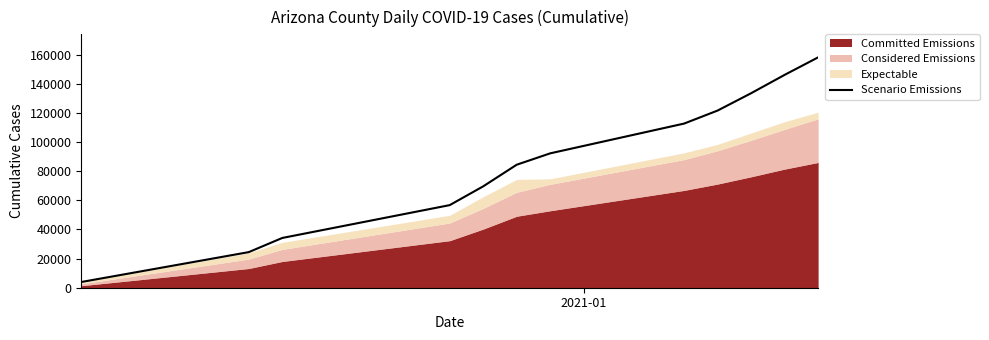

Reading left to right, extract all data points from this chart.

3924	24425	34138	56676	69560	84395	92202	112644	121579	133471	146060	158065